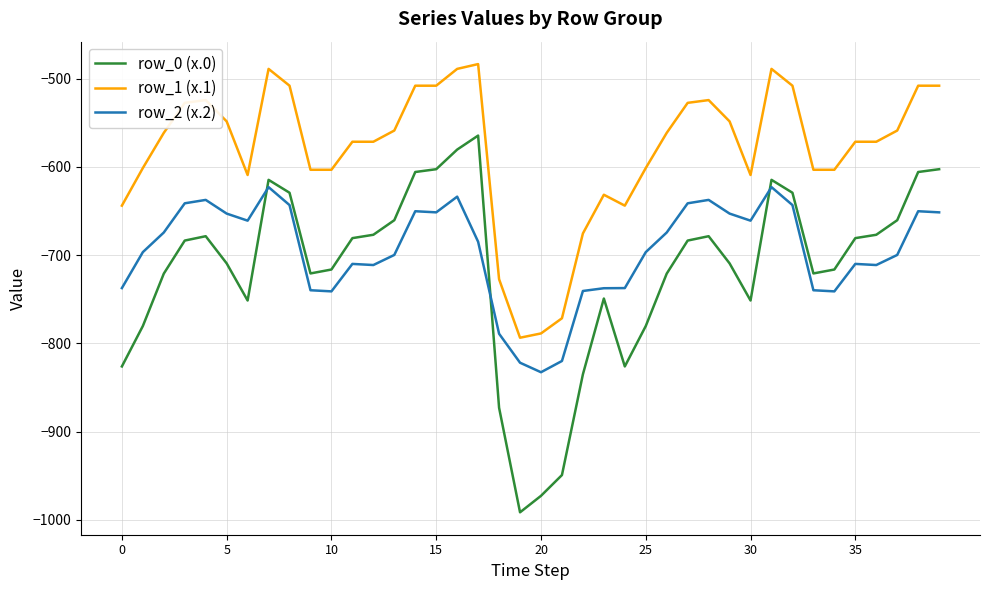

Which series has the largest range (max minus min)?

row_0 (x.0)